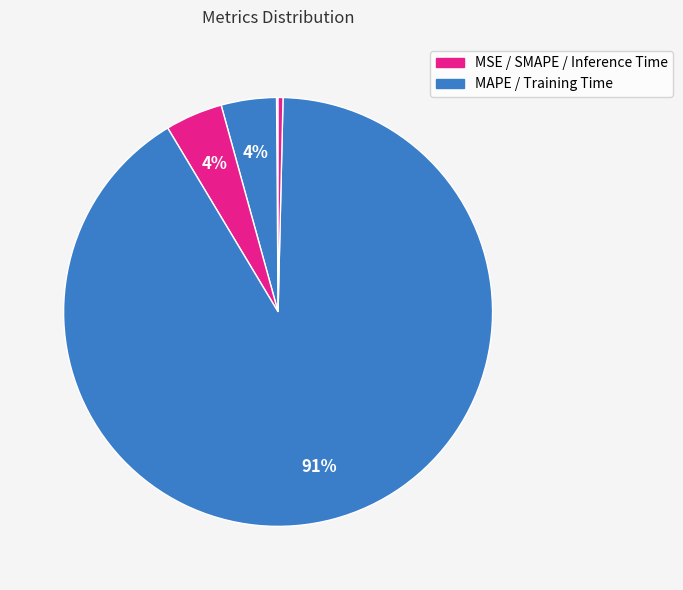

Which category accounts for the majority?

Training Time